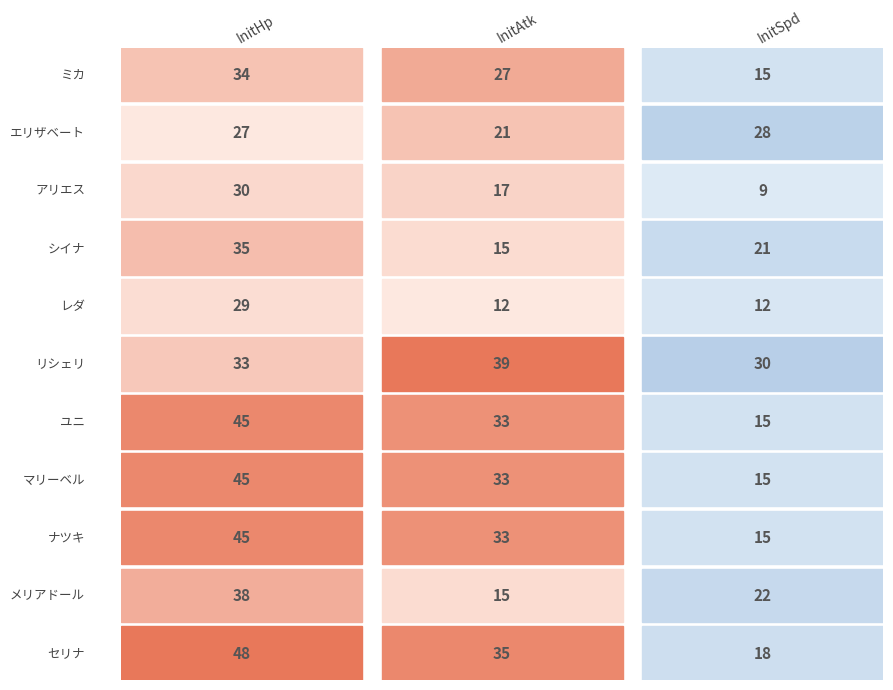

True or false: InitHp has a value of 29 at レダ.

True